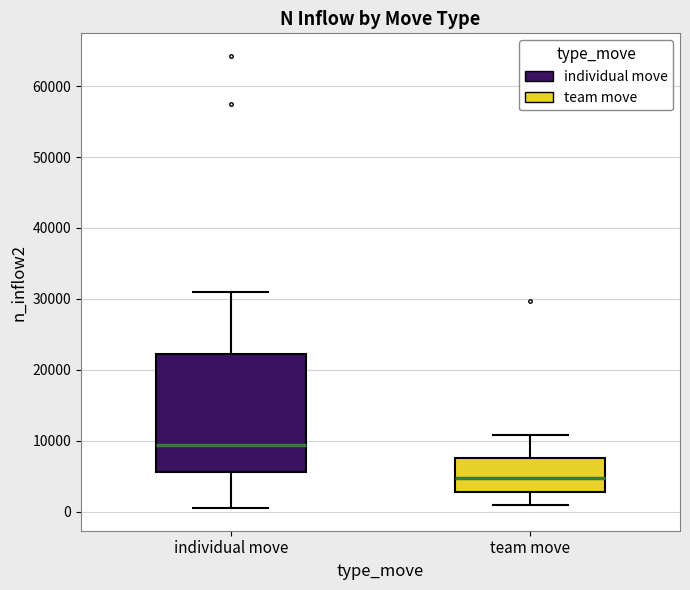

Where is the lower edge of the box for individual move on the y-axis? The values are not printed on the chart, so give them approximately, as read against the axis.

6000